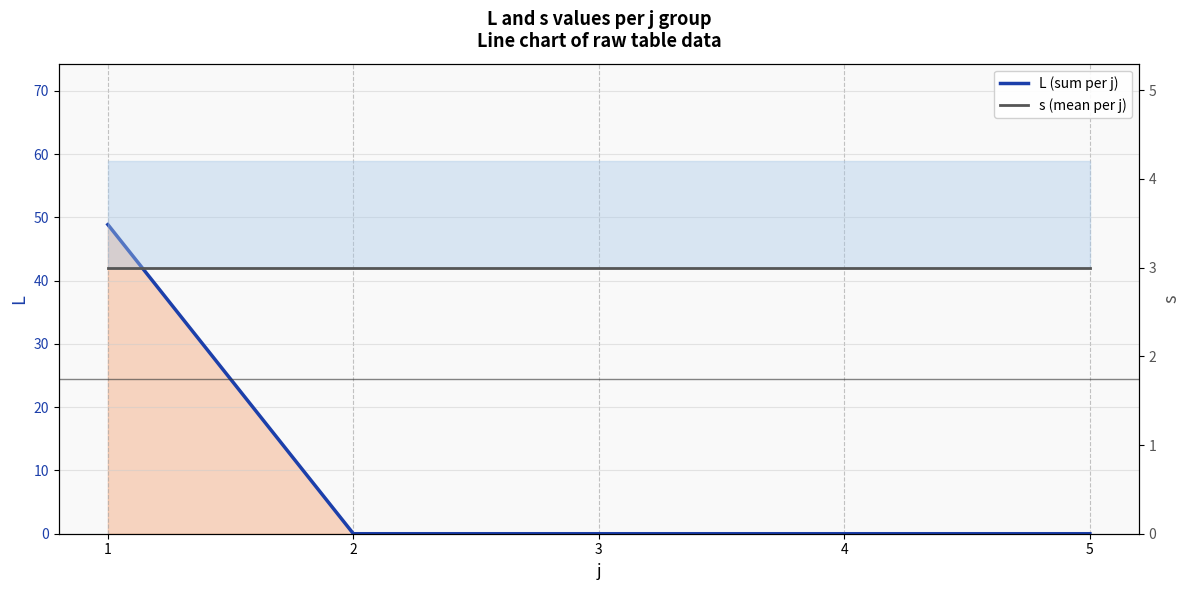

Which label corresponds to the smallest value in the chart?

2